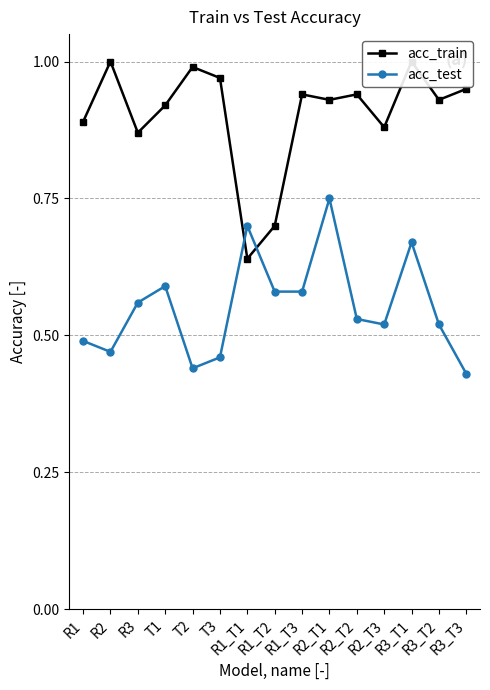

At R1_T1, list the series in order from smallest to largest.

acc_train, acc_test